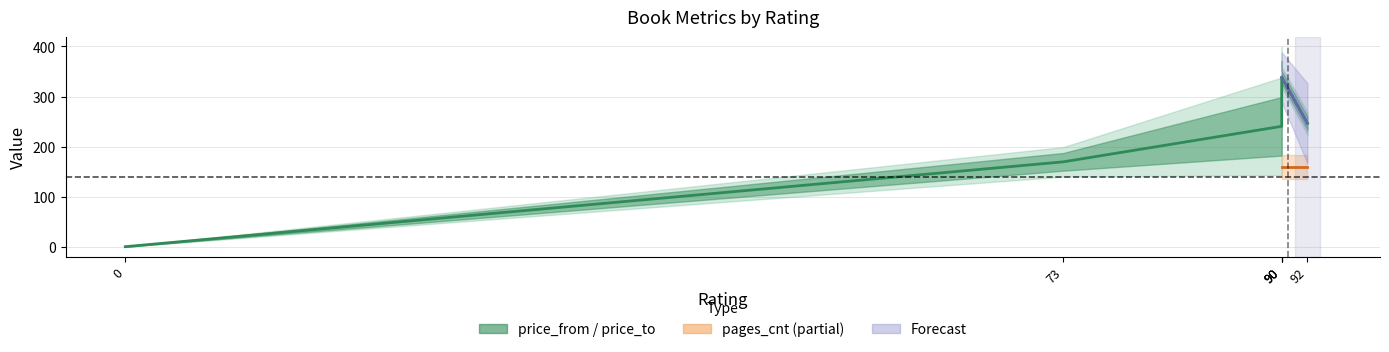

List the series in order of their overall mean, lowest first.

pages_cnt, price_from, price_to